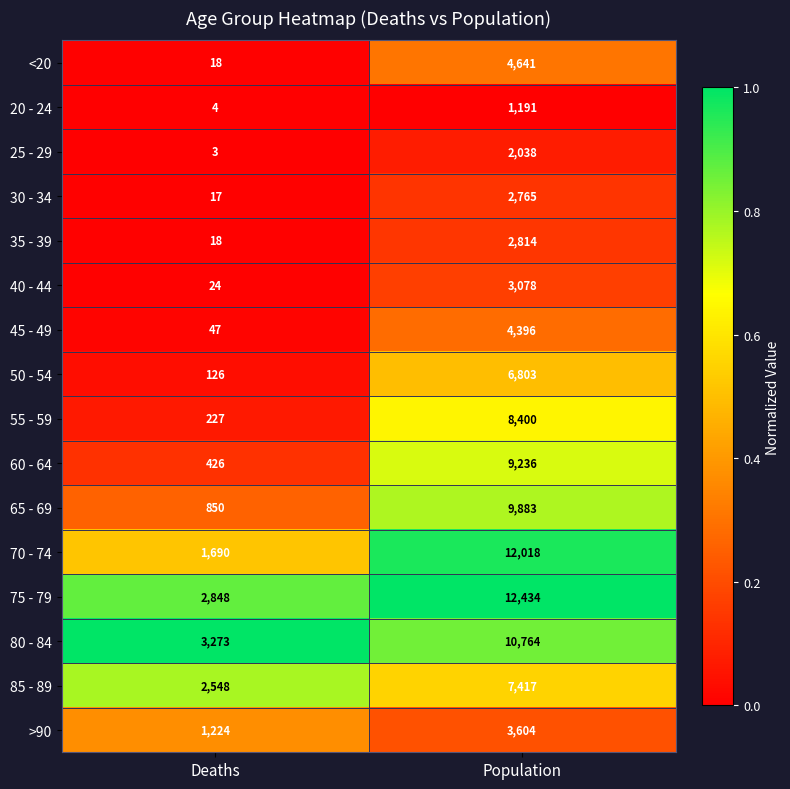

List the labels in order of 80 - 84 value, largest first.

Population, Deaths